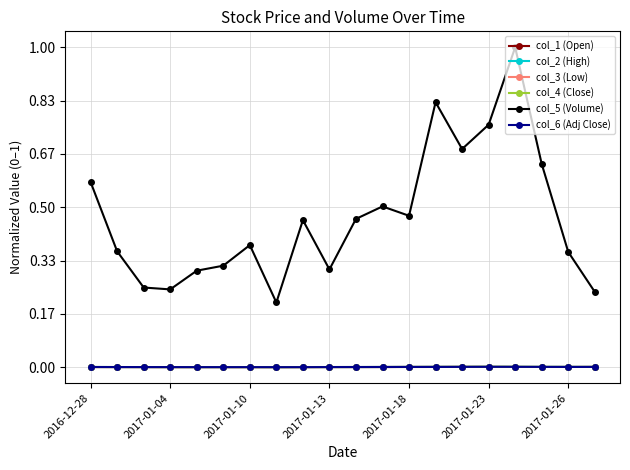

How many interior local valleys does the col_2 (High) series have?

2